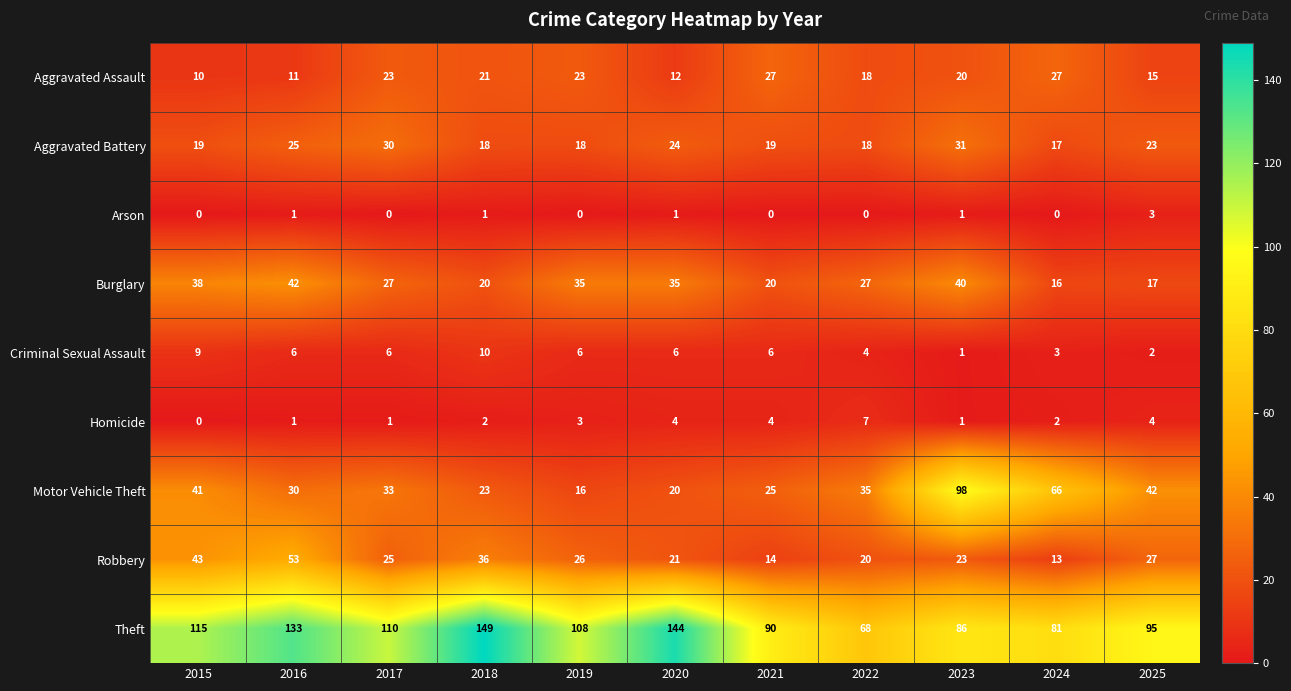

What is the spread (max minus min) of values at 2020?

143